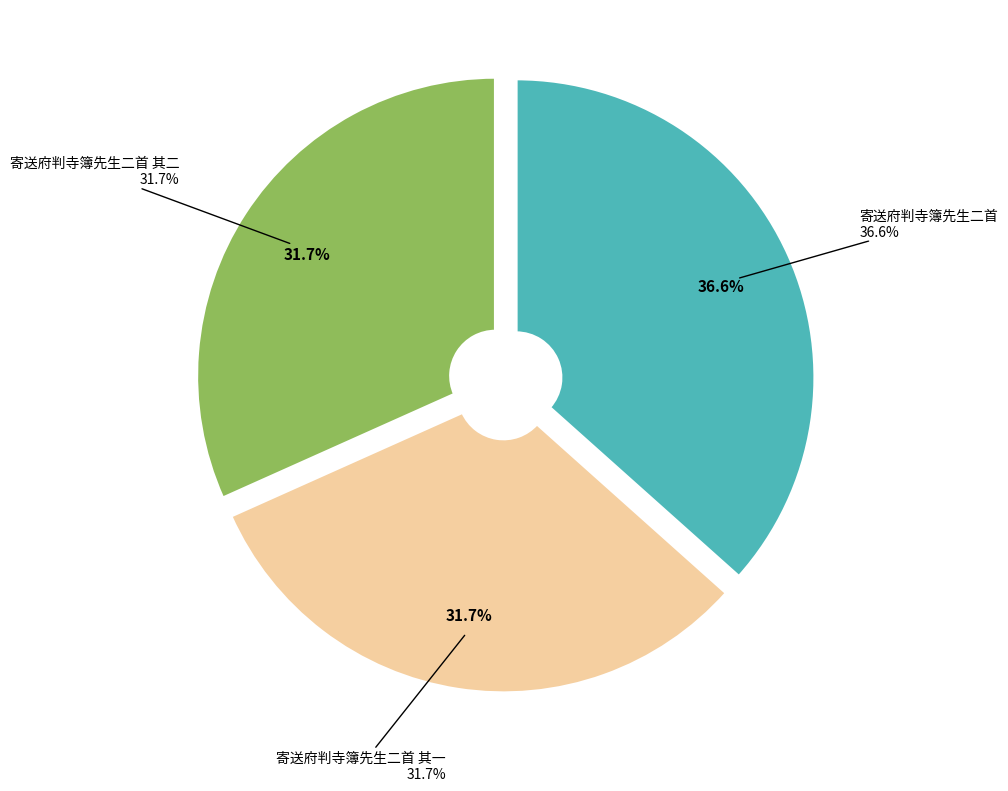

To the nearest percent, what portion does 寄送府判寺簿先生二首 其二 represent?

32%